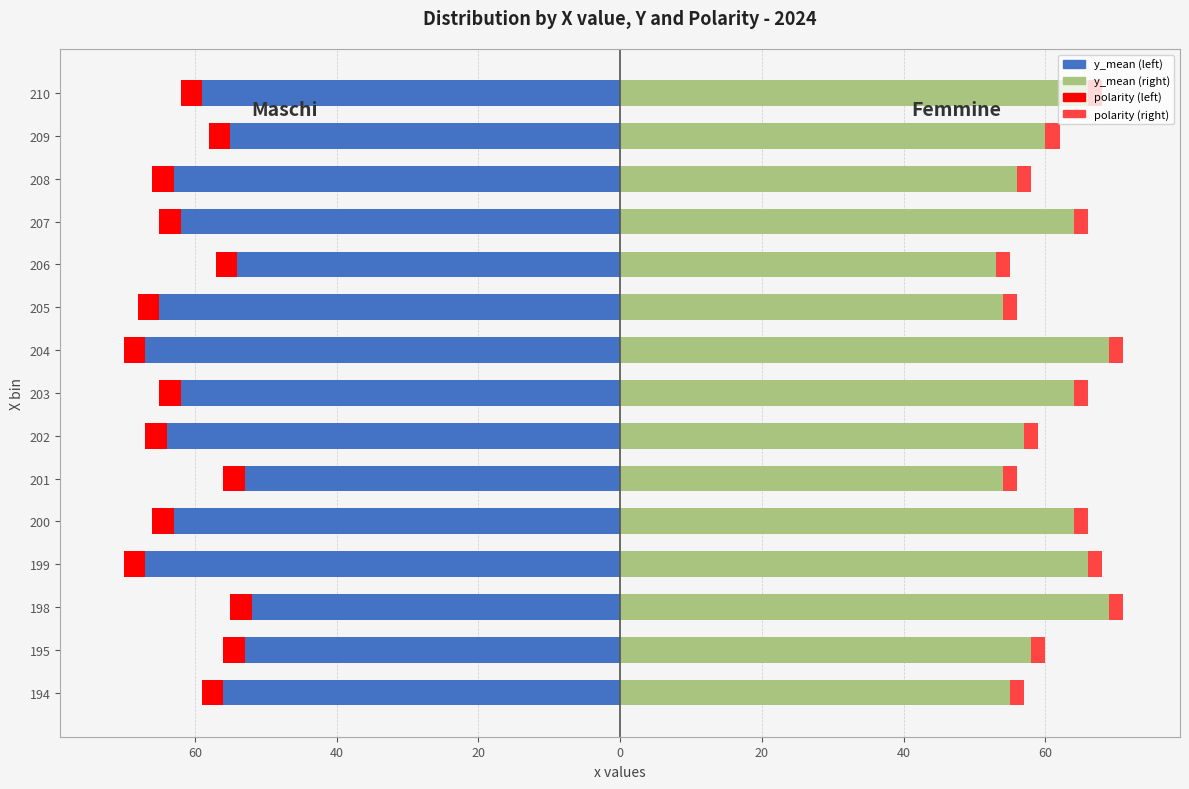

Is it true that y_mean (right) equals 35.7 at 198?

False